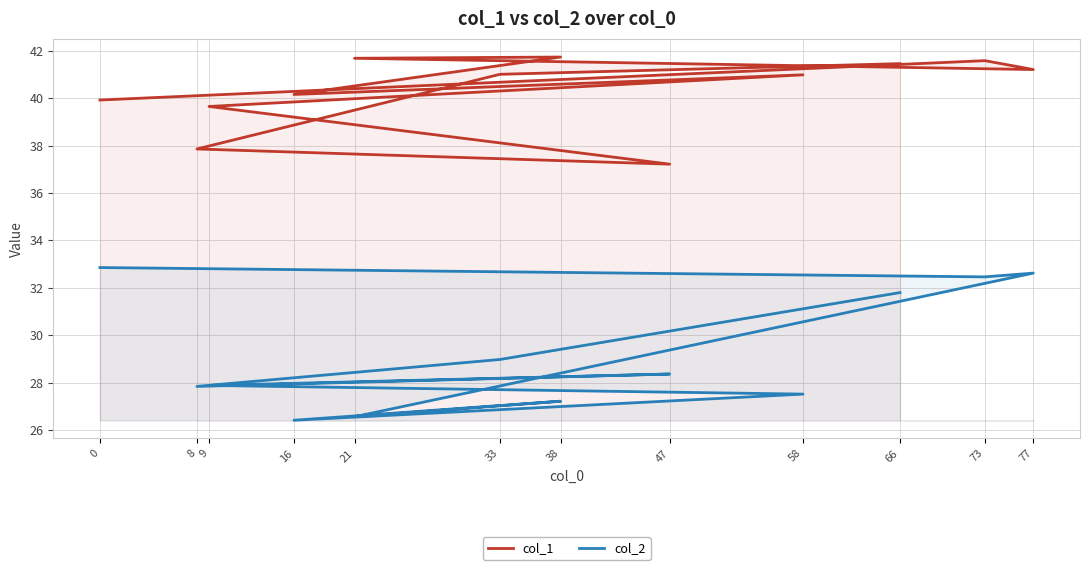

At which category does col_1 reach its first local peak?

73